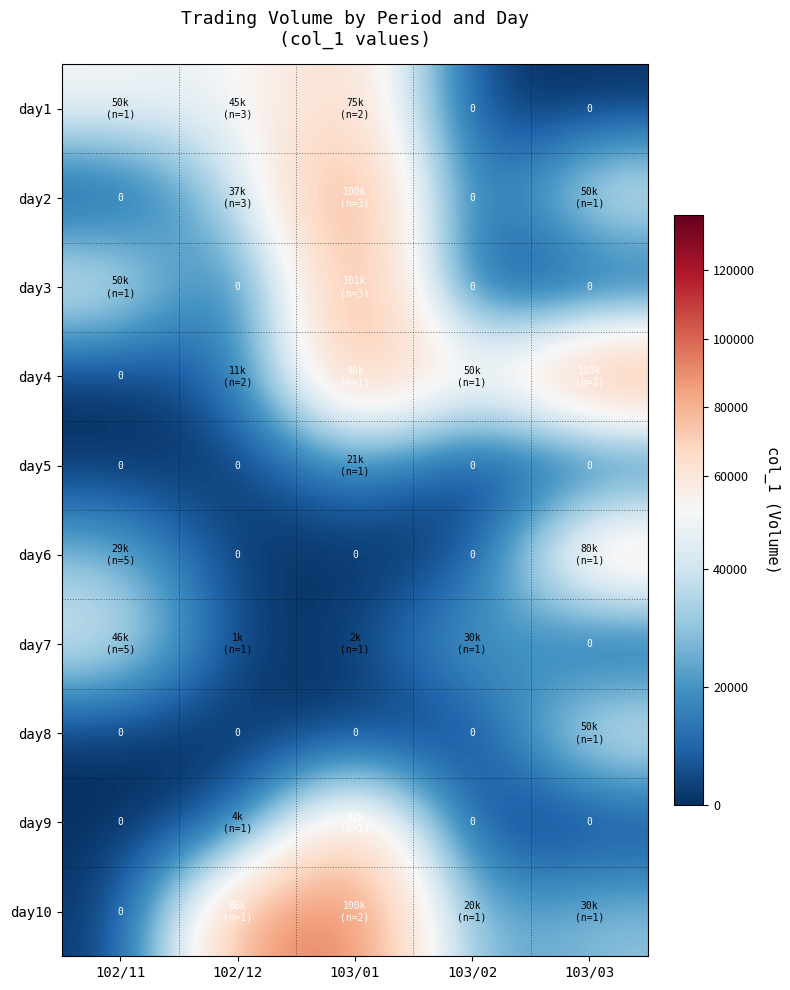

What is the spread (max minus min) of values at 103/01?

101000